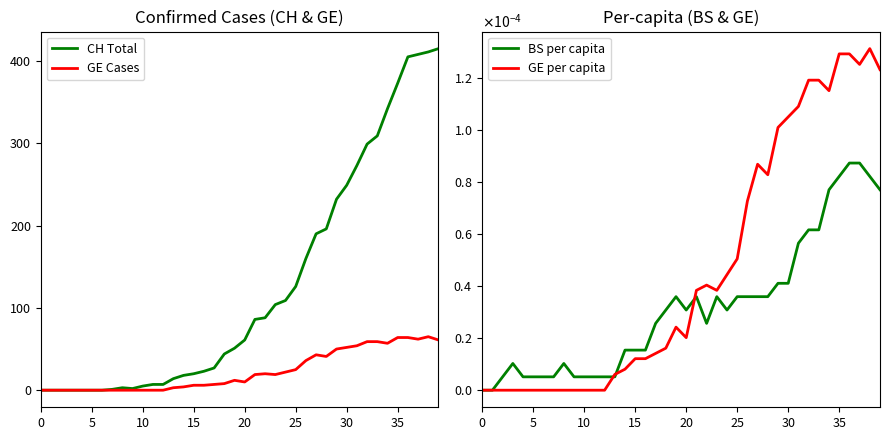

Which has a higher value, 37 or 10?

37